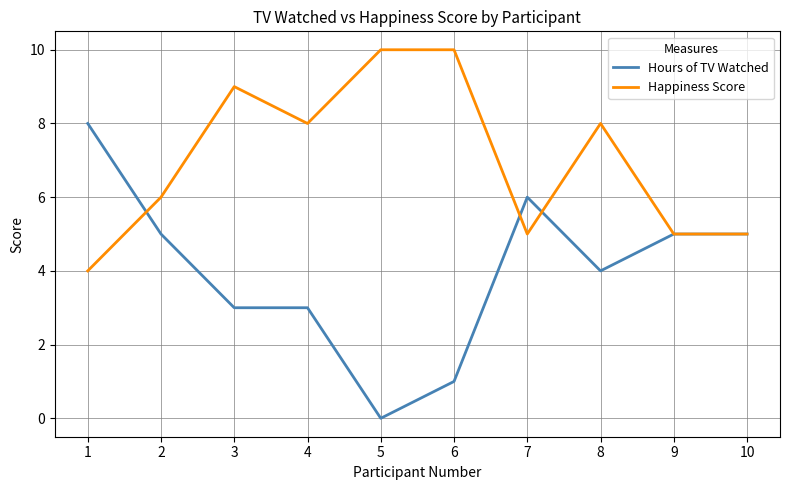

What is the approximate value of Happiness Score at 2?

6